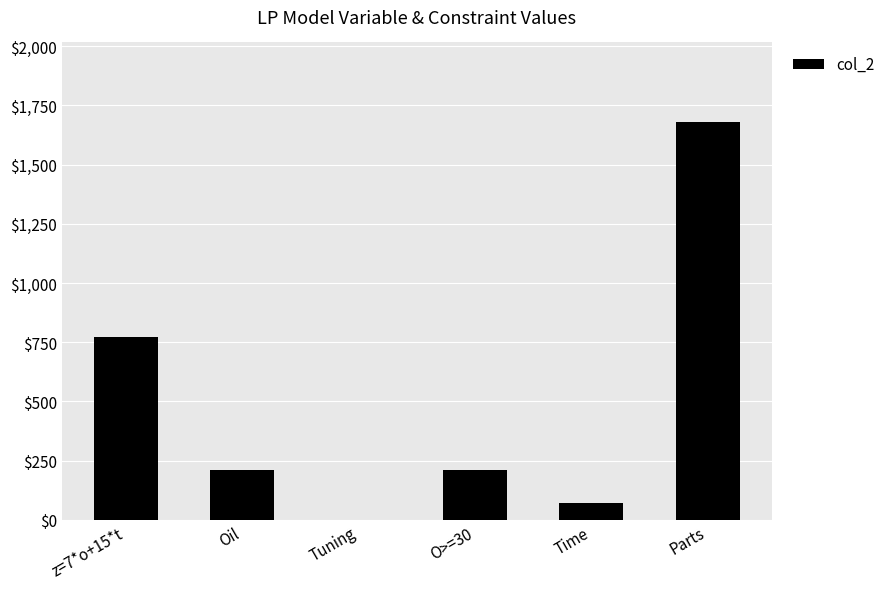

Which has a higher value, Time or z=7*o+15*t?

z=7*o+15*t